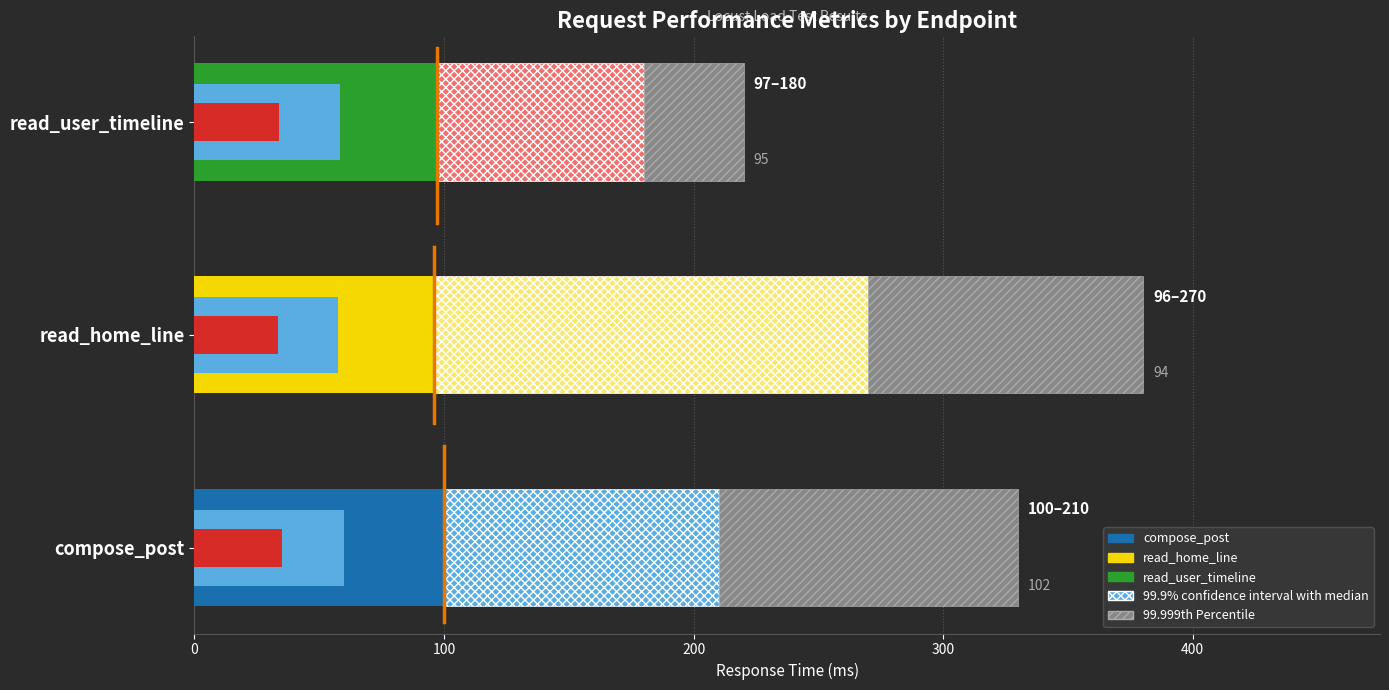

What is the sum of all 99.999th Percentile Range values?

270